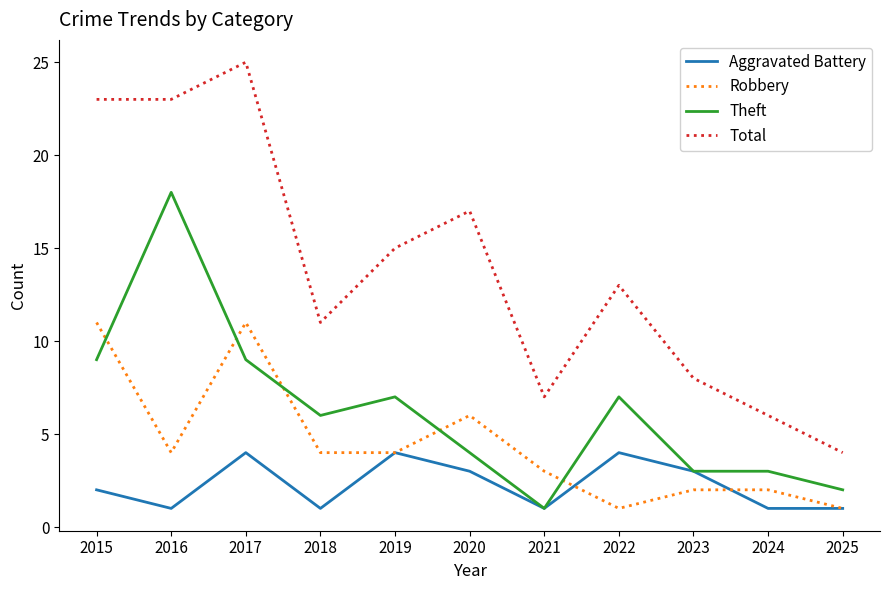

At which category is the sum across all series the highest?

2017